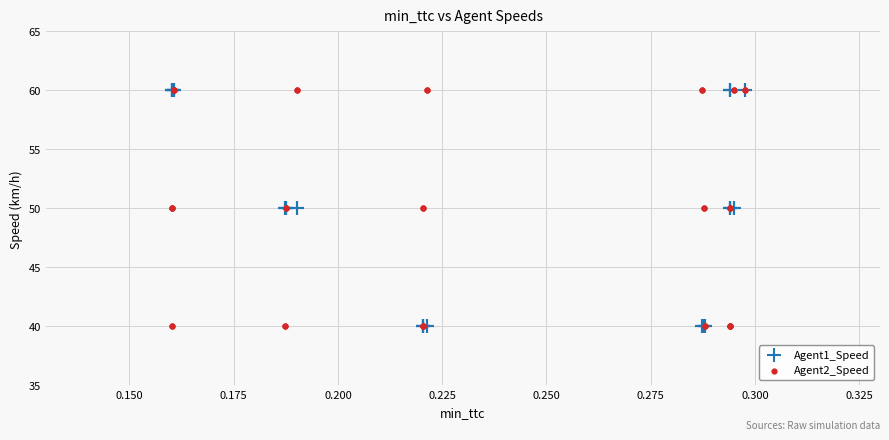

What are all the series names shown in the legend?

Agent1_Speed, Agent2_Speed